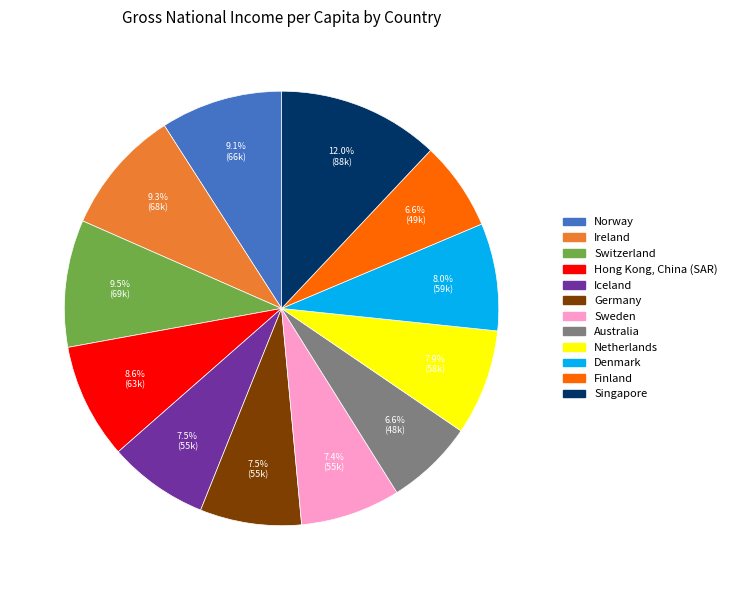

To the nearest percent, what is the difference between the largest and smallest slice percentages?

5%